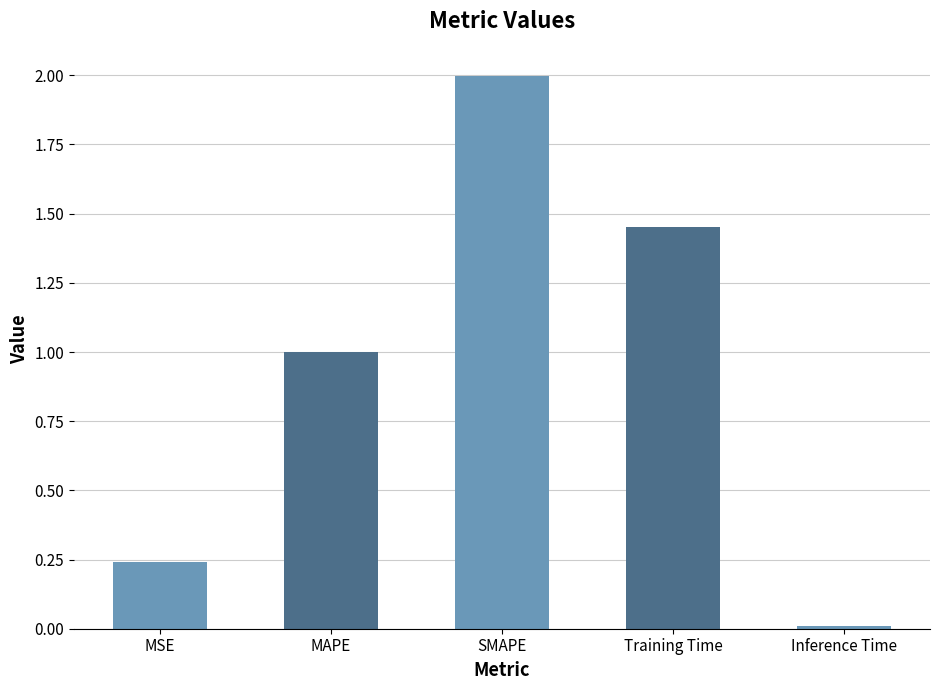

List the labels in order of value, largest first.

SMAPE, Training Time, MAPE, MSE, Inference Time